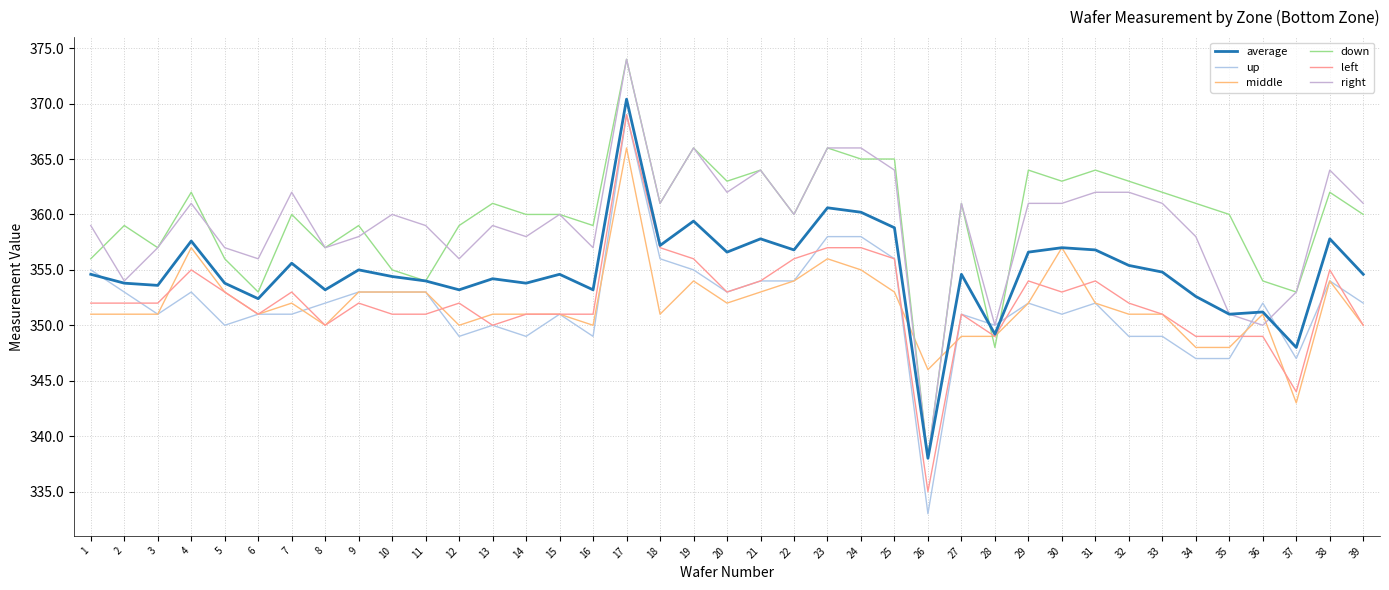

Between 10 and 25, which is larger?

25